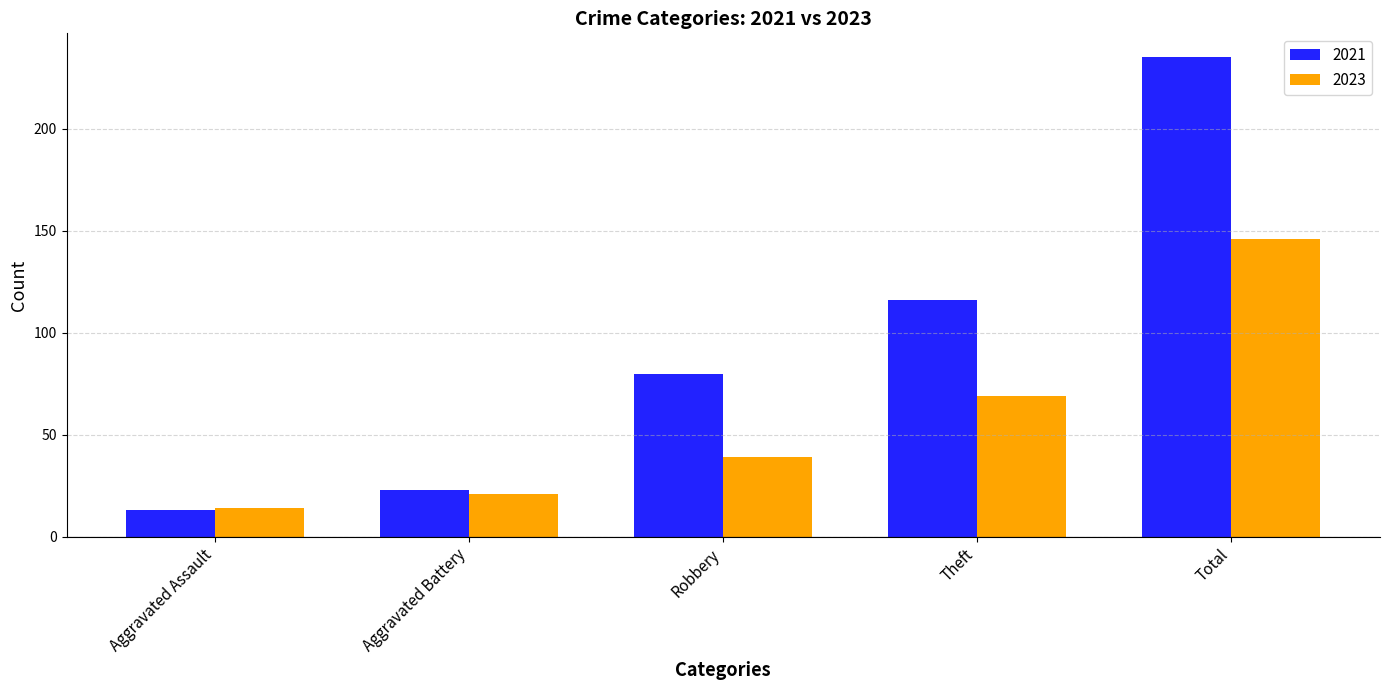

What are all the series names shown in the legend?

2021, 2023